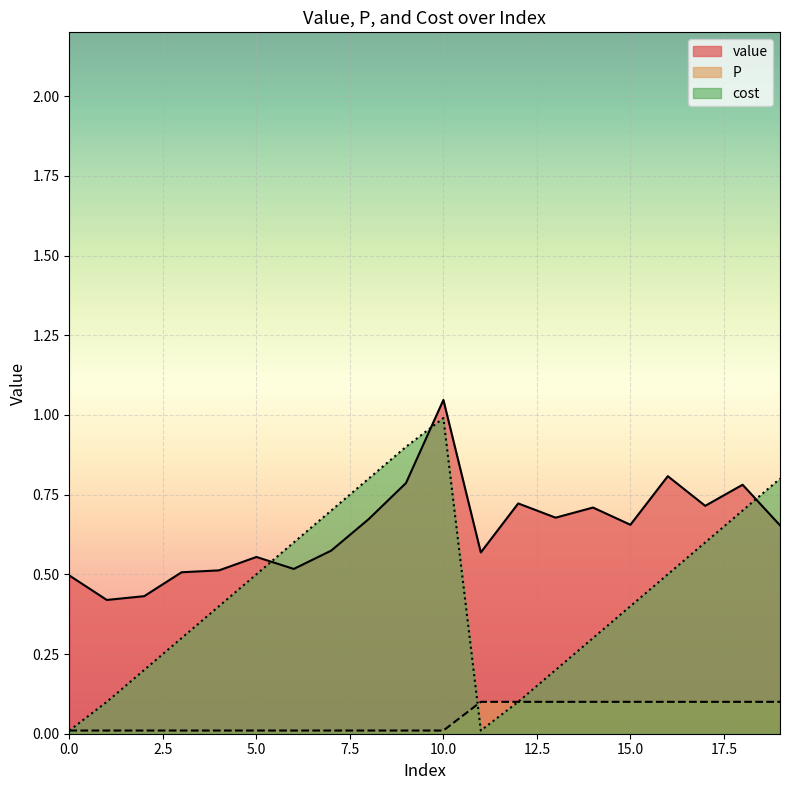

List the series in order of their overall mean, lowest first.

P, cost, value